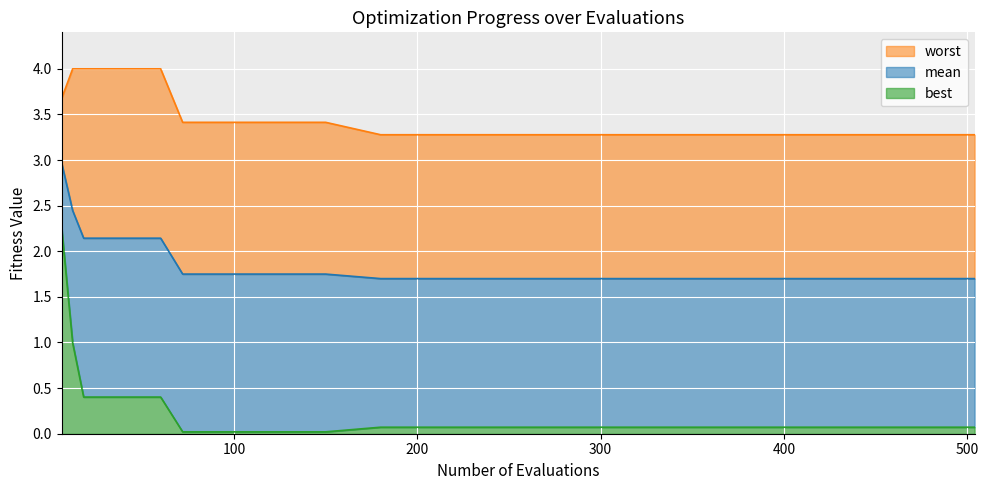

What is the difference between the worst values at 30 and 240?

0.7